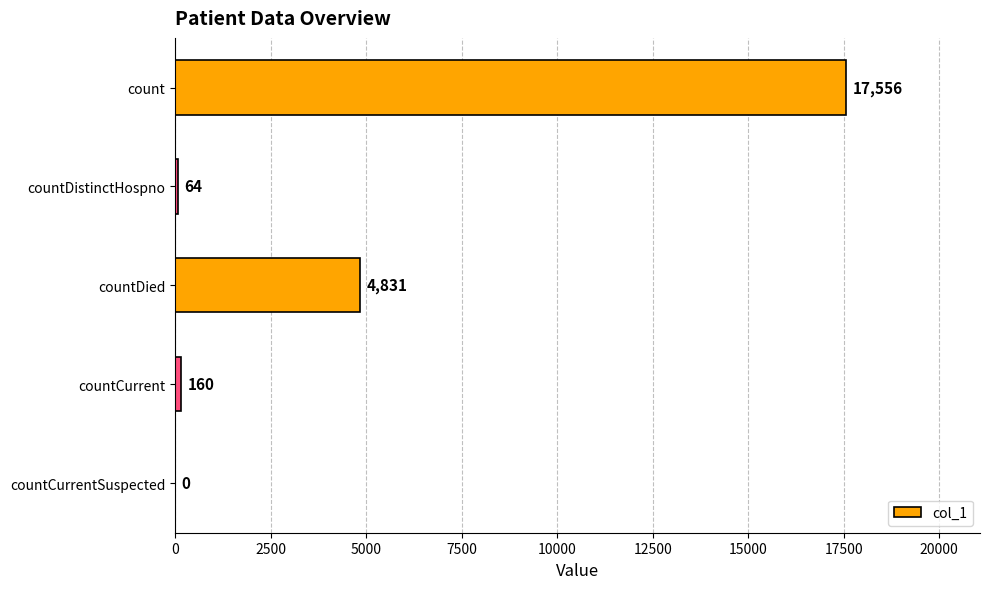

Reading top to bottom, what are all the values shown in this chart?

count=17556	countDistinctHospno=64	countDied=4831	countCurrent=160	countCurrentSuspected=0